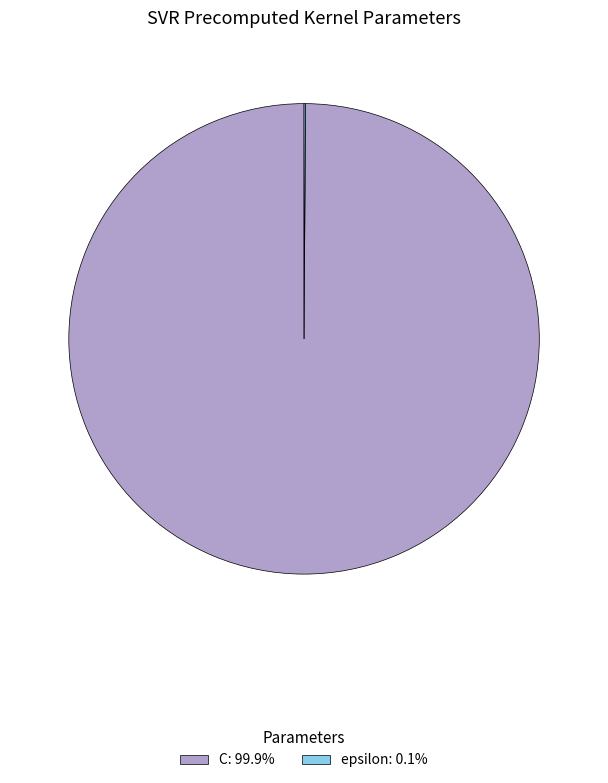

Is there a majority slice in this chart?

Yes